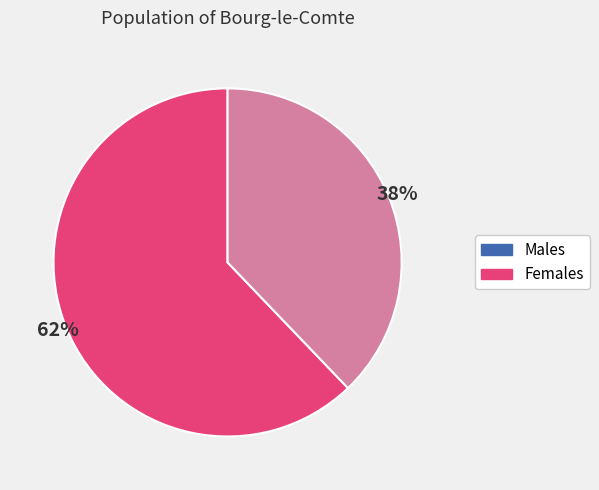

Is there any slice that represents more than half of the pie?

Yes